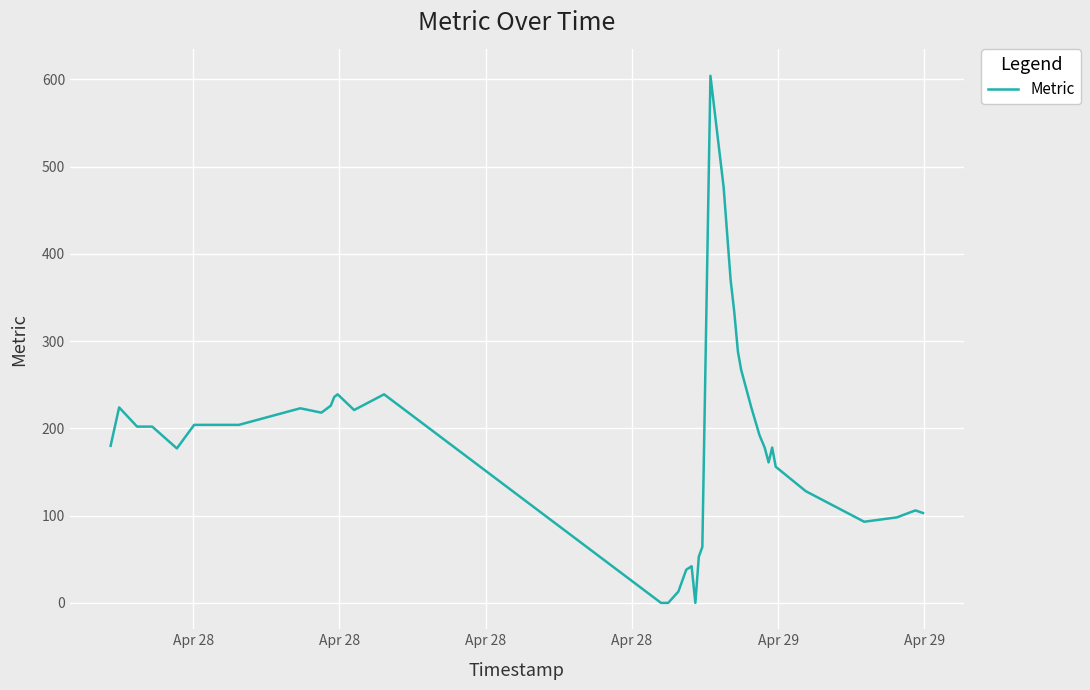

What is the greatest value displayed?

604